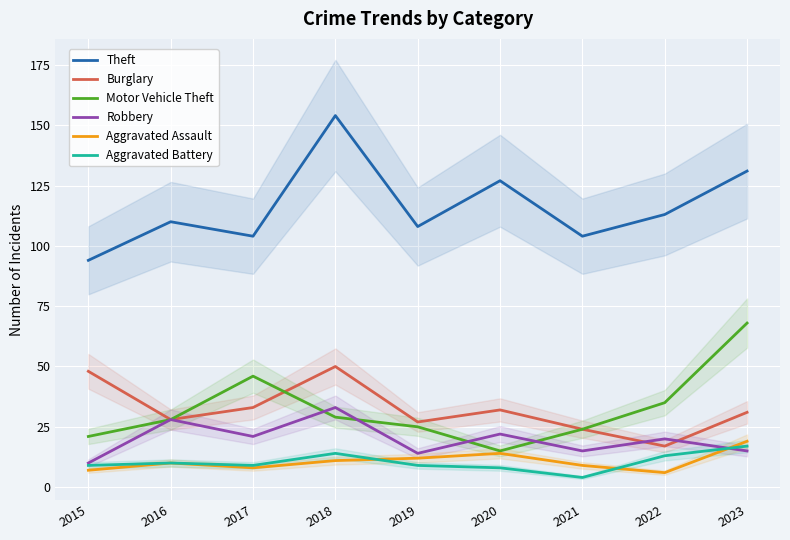

What is the spread (max minus min) of values at 2020?

119